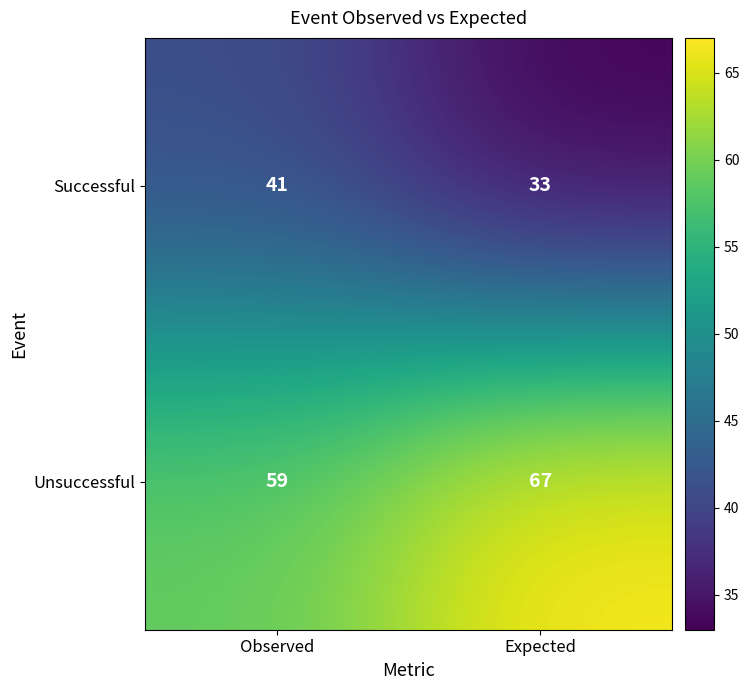

What is the difference between the maximum and minimum values in the Unsuccessful series?

8